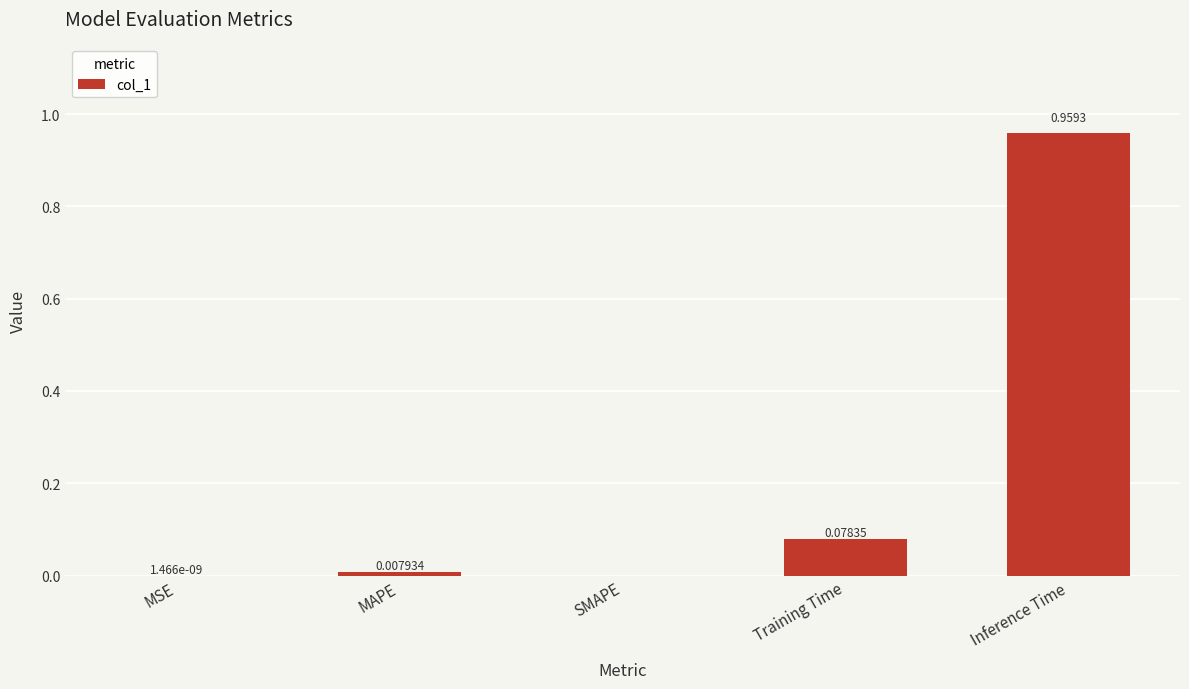

At which category does the chart reach its peak across all series?

Inference Time